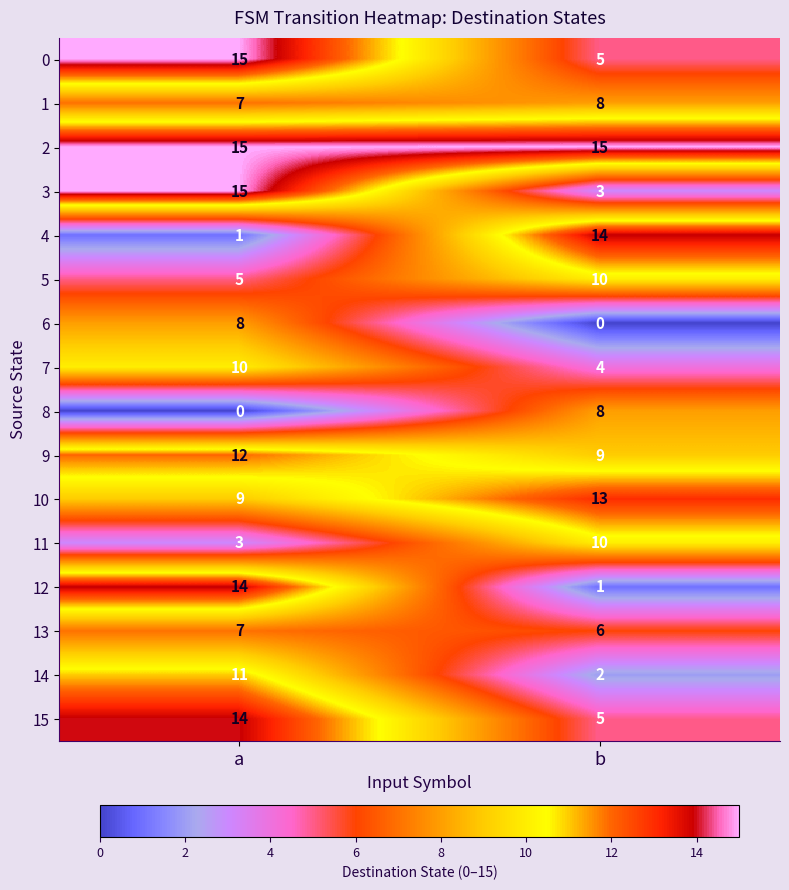

The 4 series shows 0 at a. True or false?

False